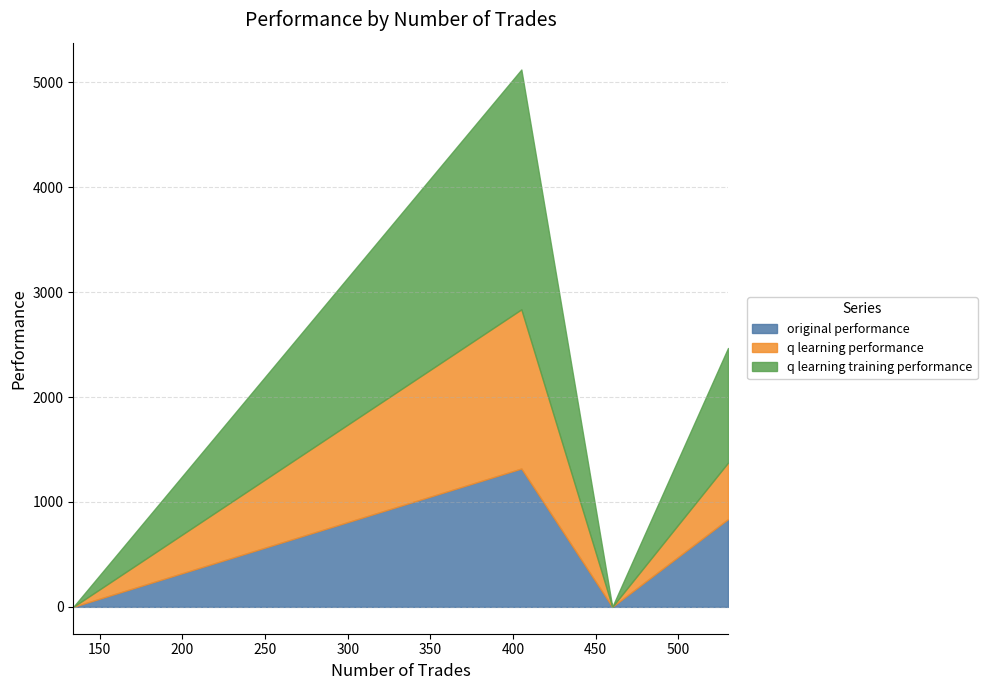

Reading left to right, what are all the values shown in this chart?

original performance: 460=-175.2	530=836.3	405=1318.4	134=-1103.5
q learning performance: 460=-185.9	530=537.9	405=1517.1	134=-835.1
q learning training performance: 460=-965.0	530=1092.9	405=2285.8	134=-50000.0